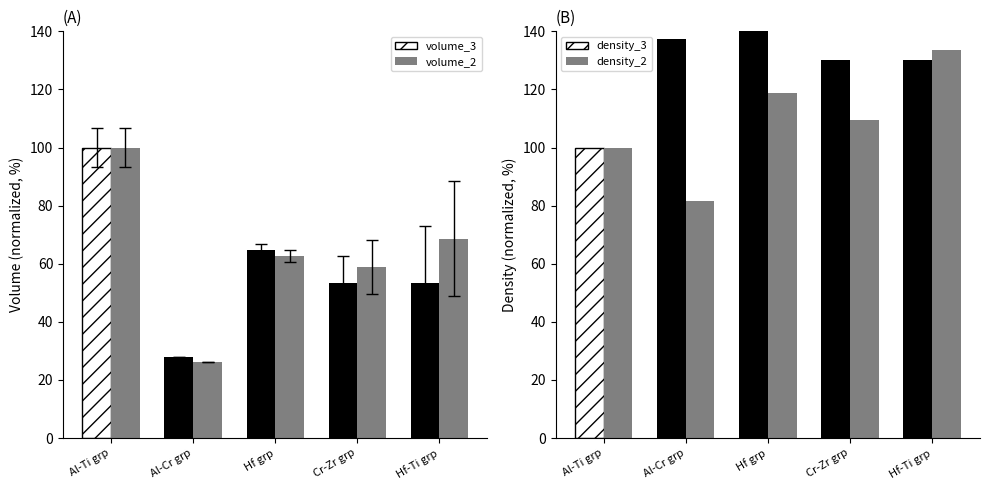

True or false: density_3 has a value of 130.0 at Hf-Ti grp.

True